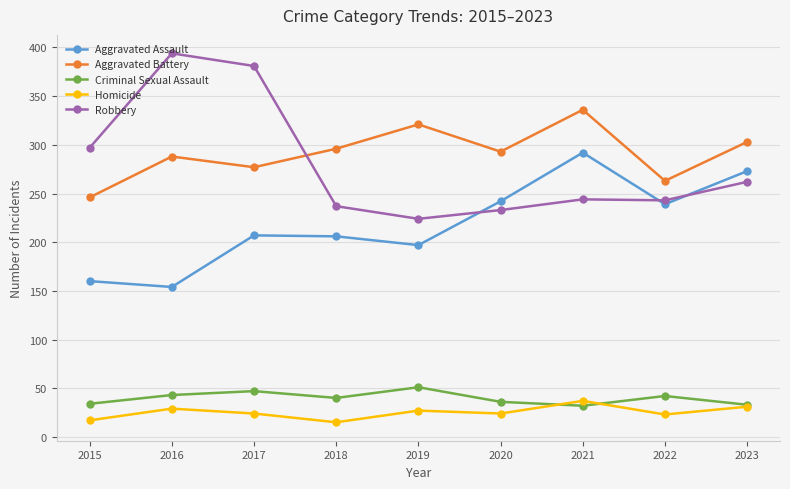

Does the chart display data point markers on the line(s)?

Yes